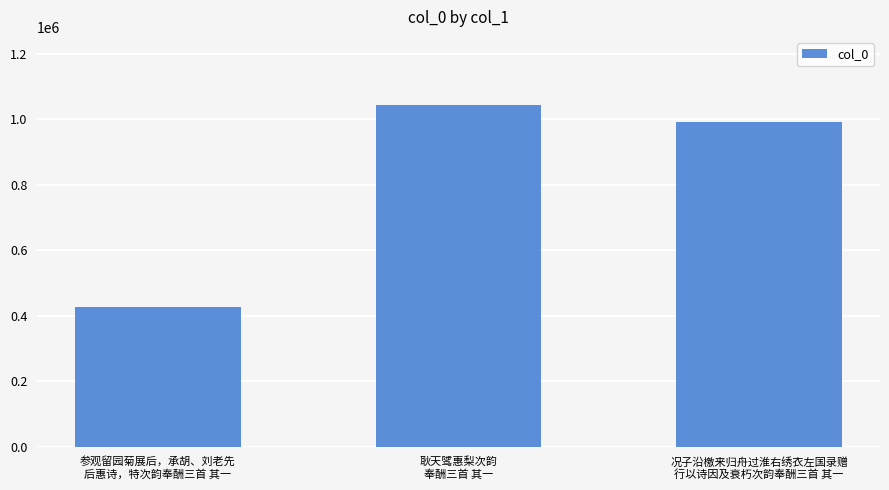

What is the label of the 3rd bar from the left?

况子沿檄来归舟过淮右绣衣左国录赠
行以诗因及衰朽次韵奉酬三首 其一